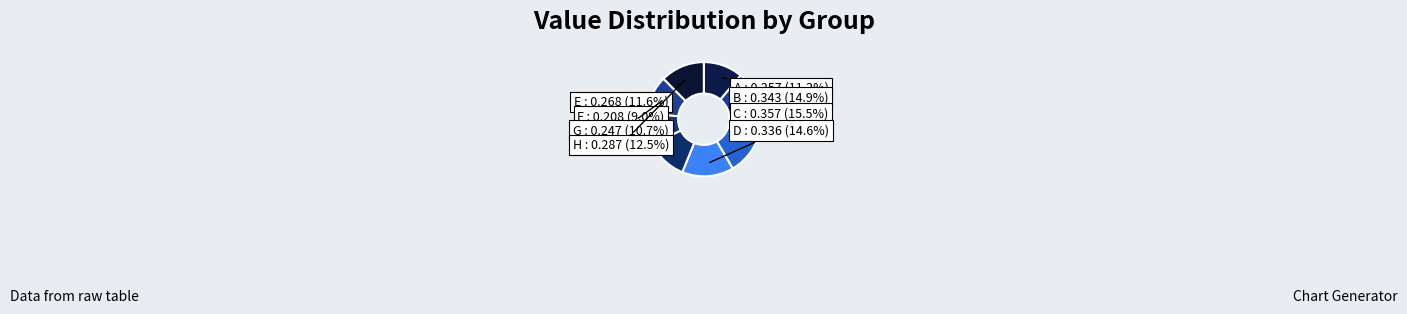

Count the number of slices in the pie.

8